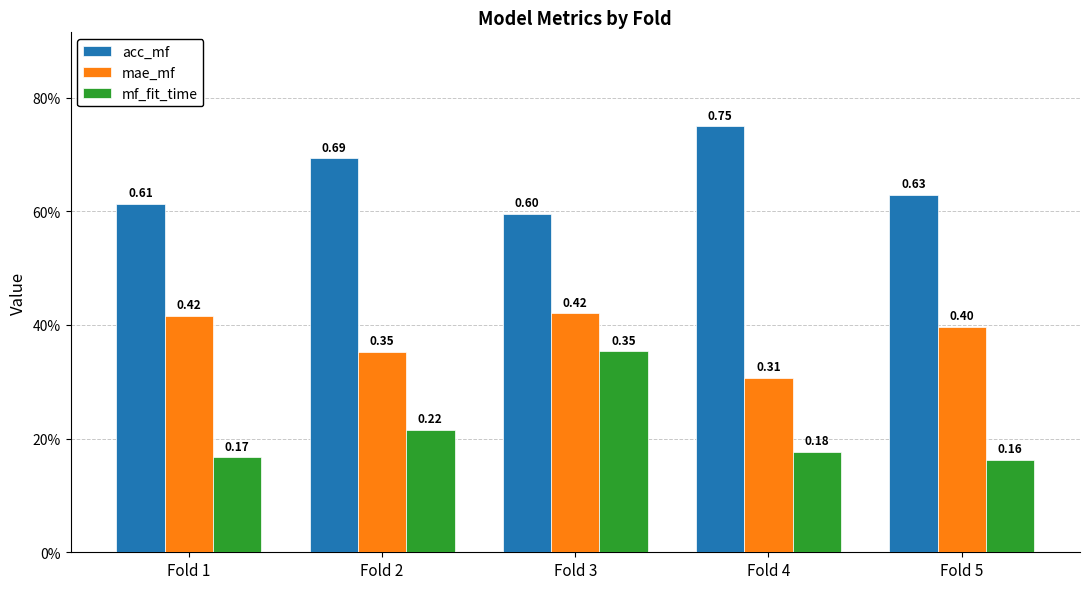

Does the chart contain any negative values?

No